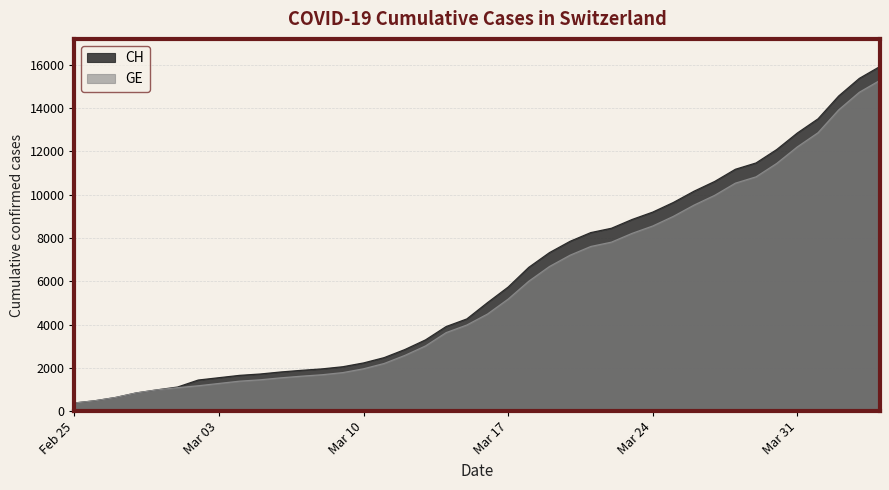

What is the difference between the maximum and minimum values in the CH series?

15551